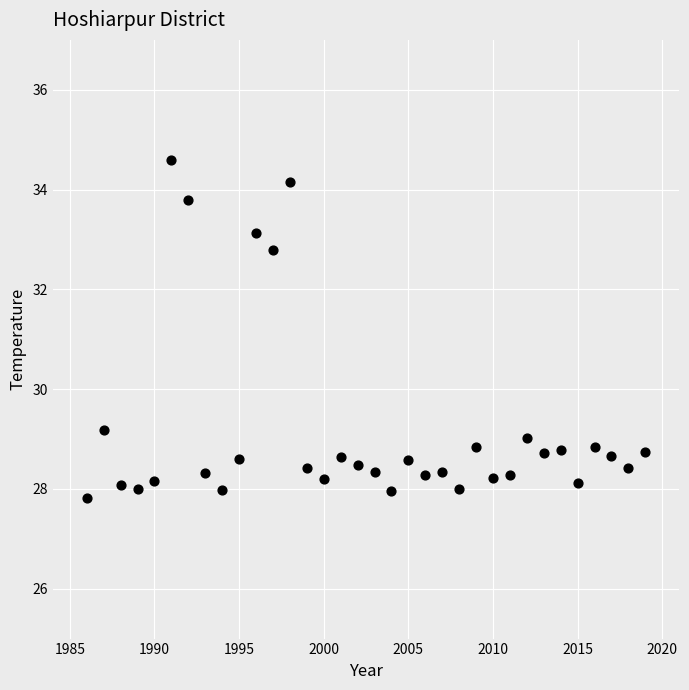

What is the range of X values (max minus min)?

33.0